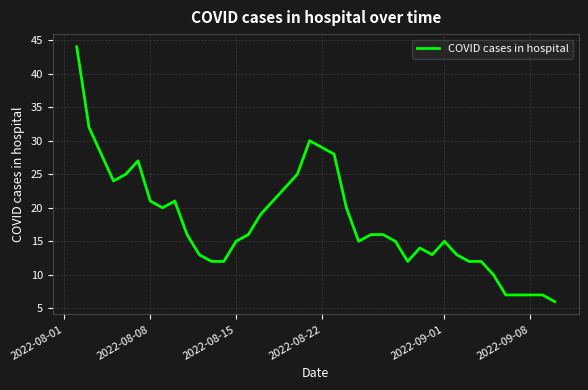

What is the minimum value shown in the chart?

6